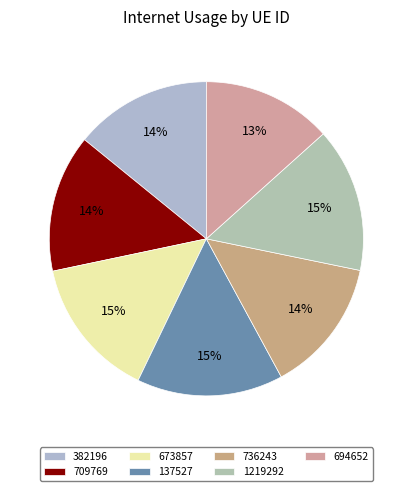

Does 382196 represent more than half of the total?

No